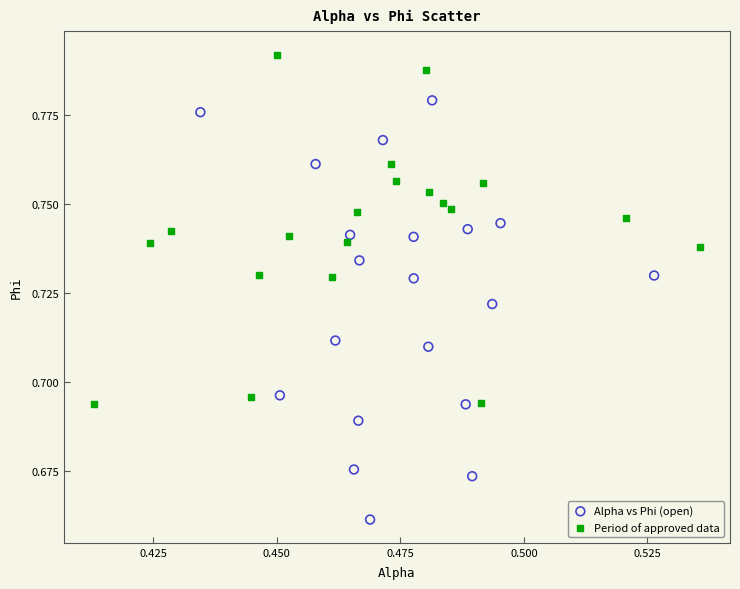

What are all the series names shown in the legend?

Alpha vs Phi (open), Period of approved data